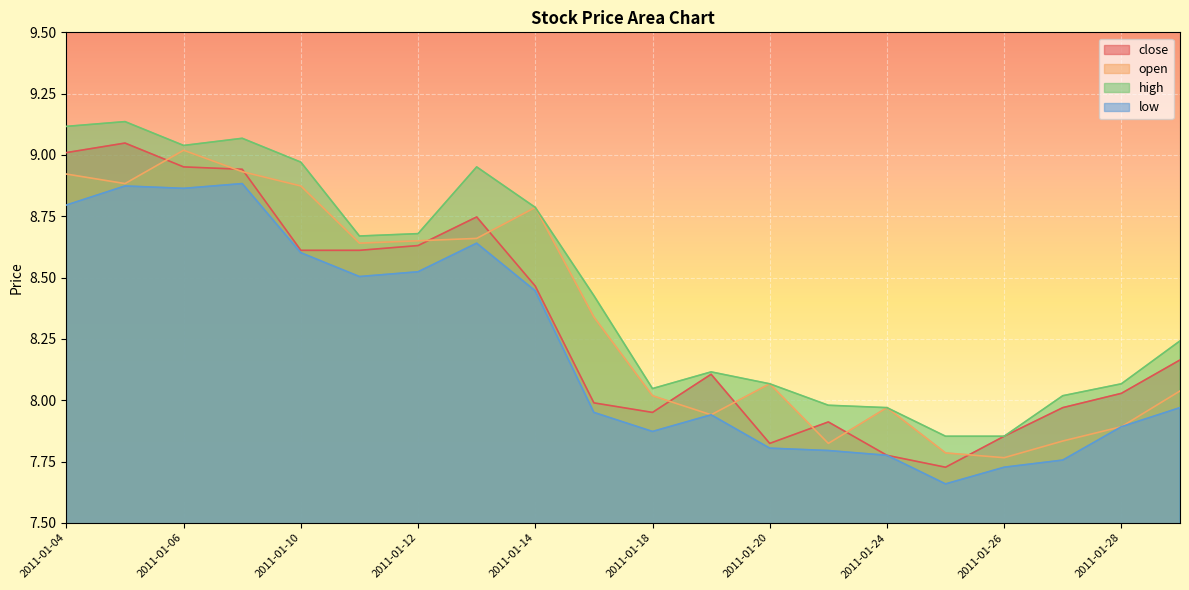

What is the value of the open point at the 12th from the left?

7.9